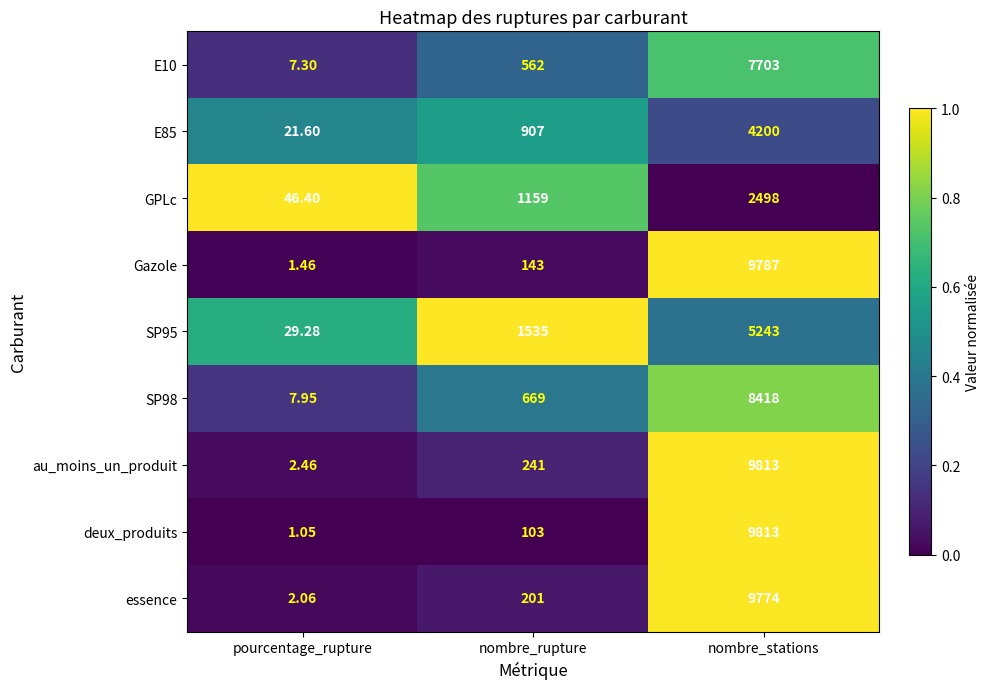

Which series has the widest spread of values?

deux_produits